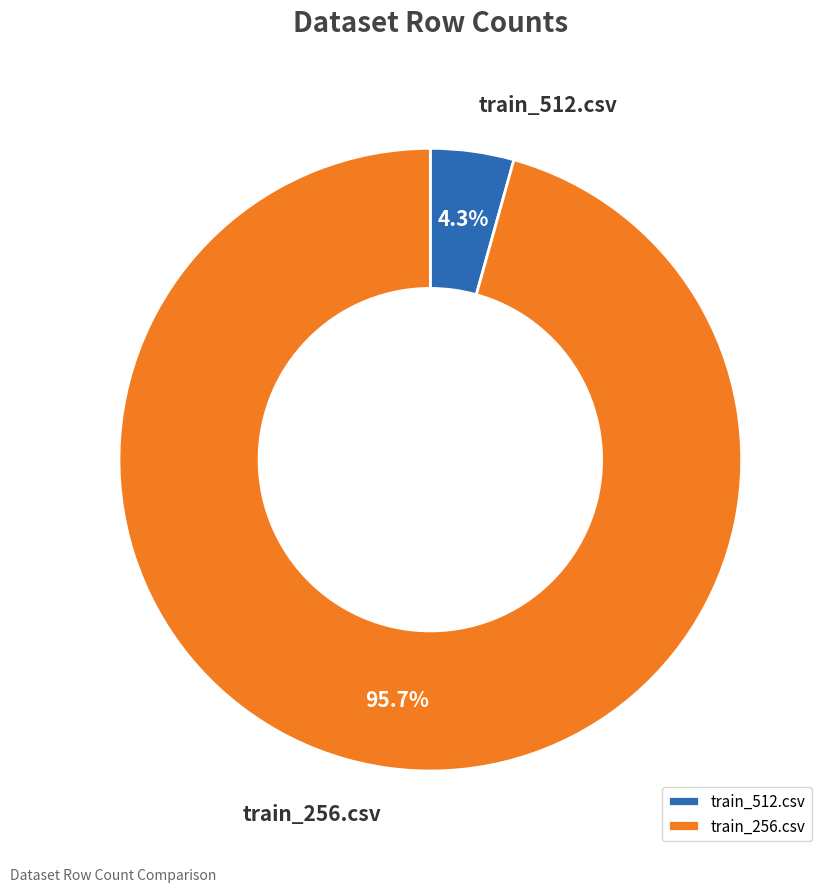

Is it true that train_256.csv is 96% of the pie?

True